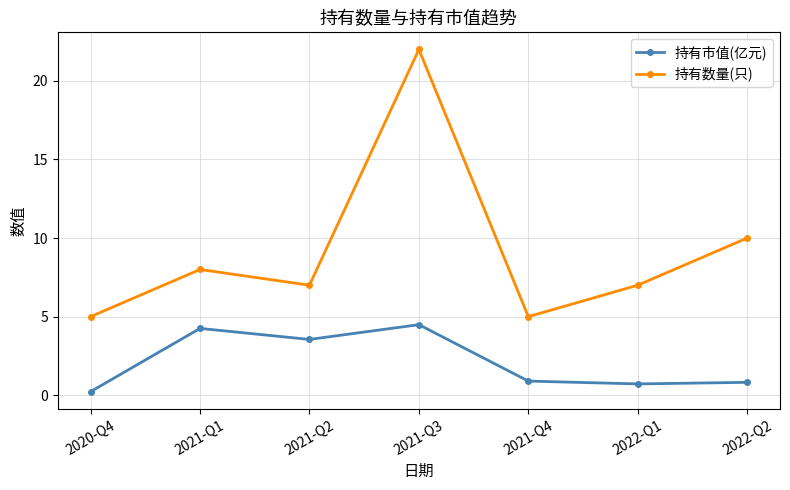

Which series has the largest total across all categories?

持有数量(只)